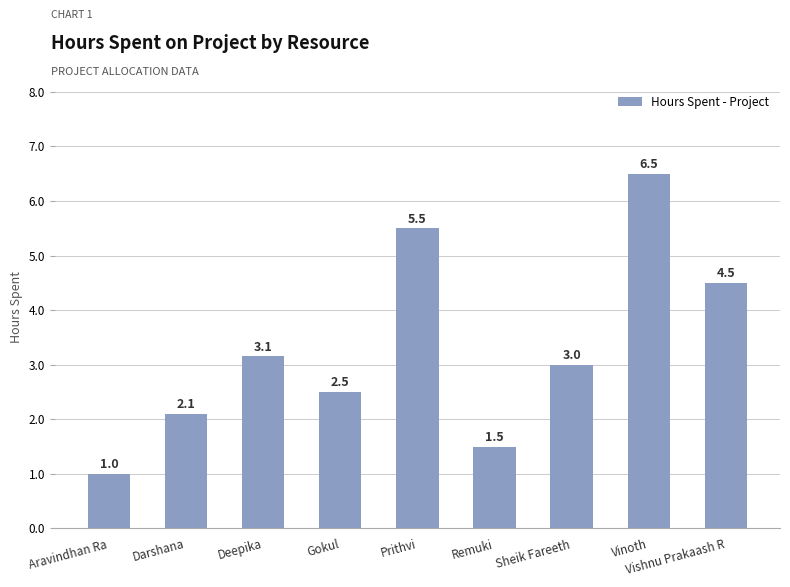

Where does the data first go above 3?

Deepika